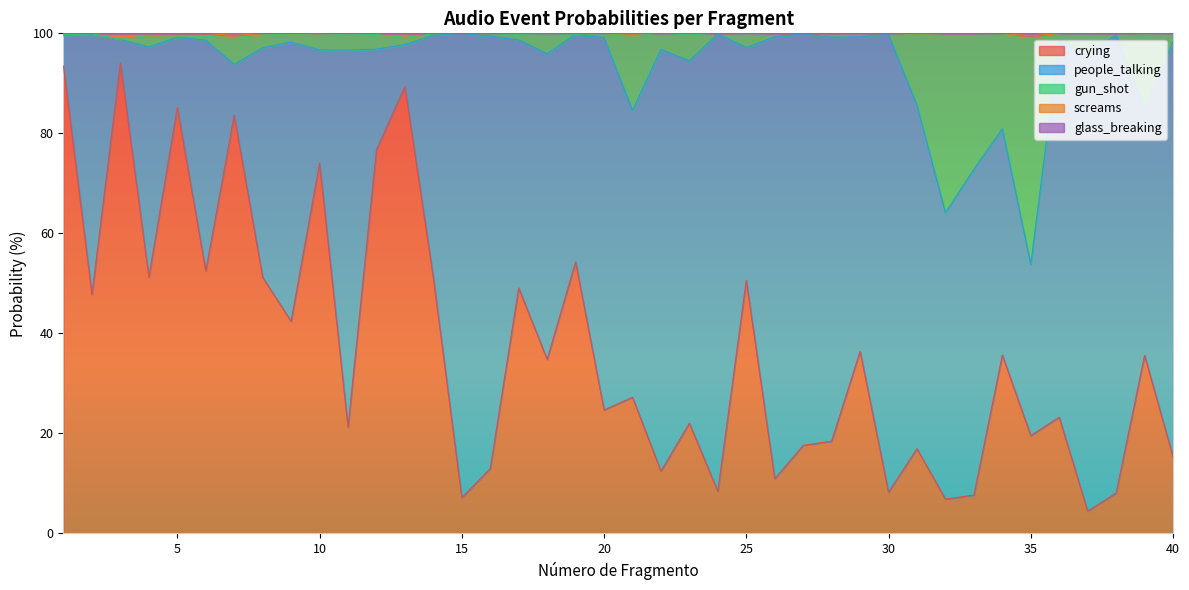

What is the average value of the crying series?

37.1